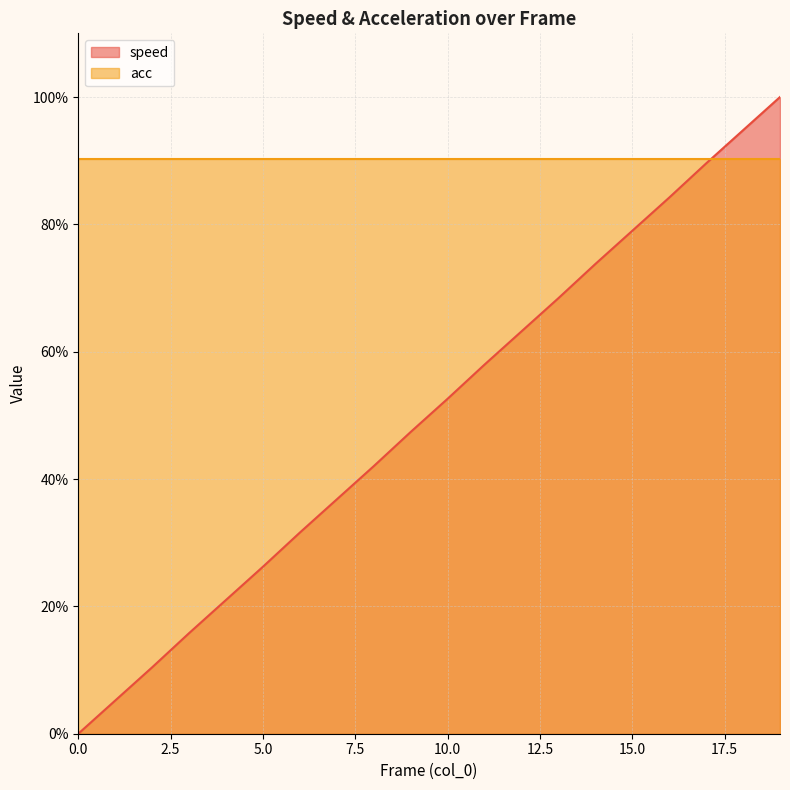

What is the maximum value shown in the chart?

1.0